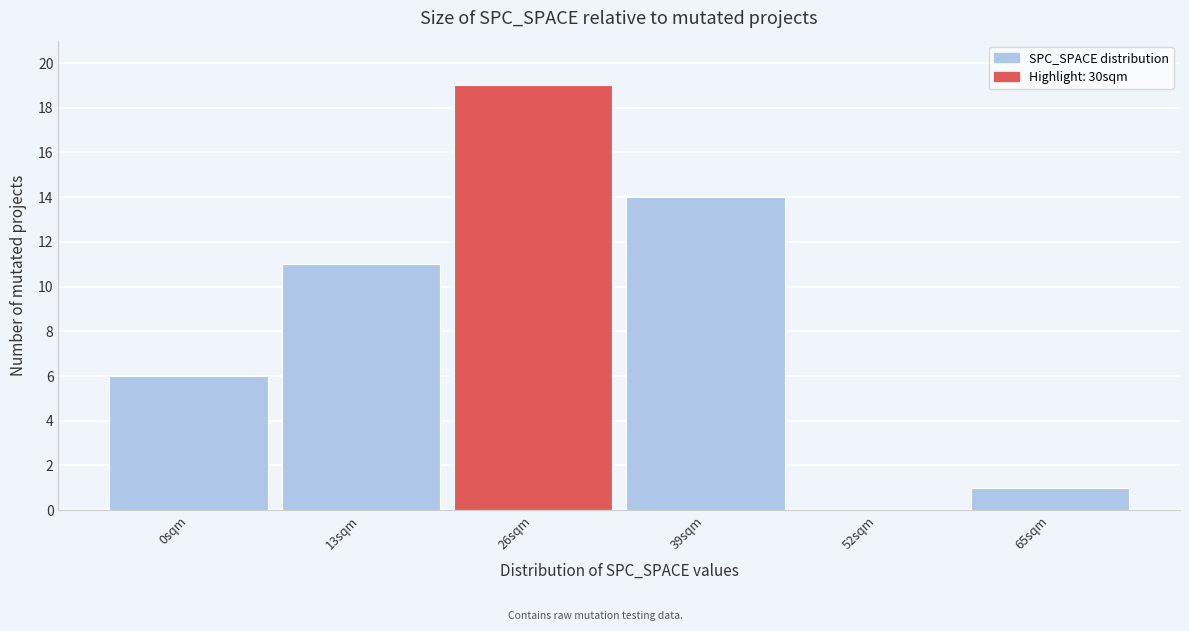

Reading right to left, transcribe all the data shown in this chart.

65sqm=1	52sqm=0	39sqm=14	26sqm=19	13sqm=11	0sqm=6